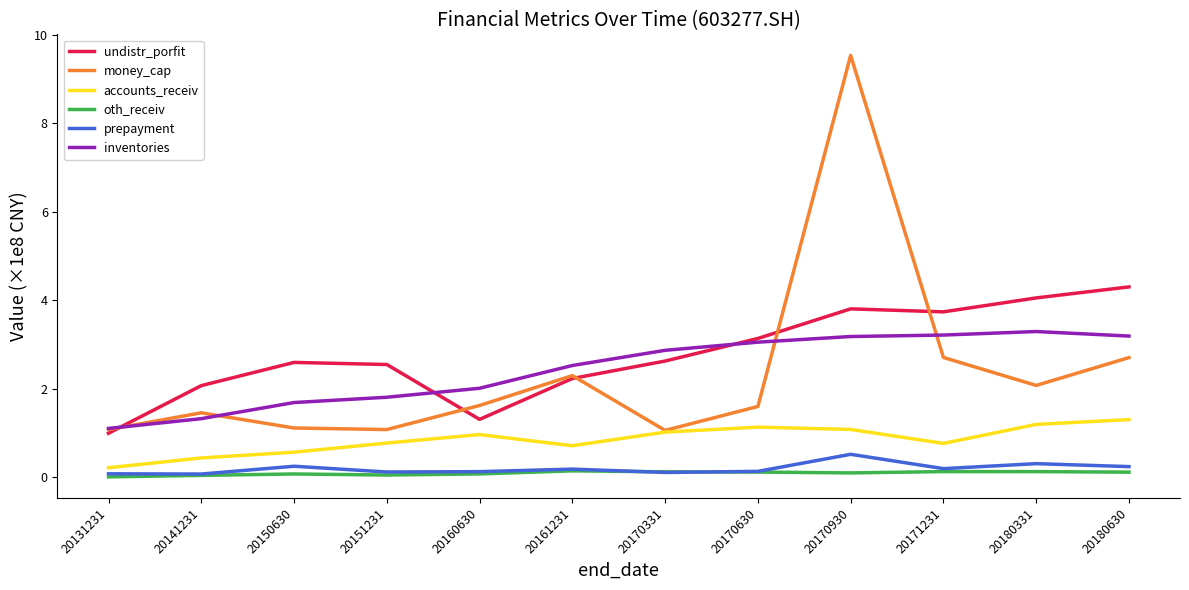

Which series changed the most between 20150630 and 20170331?

inventories